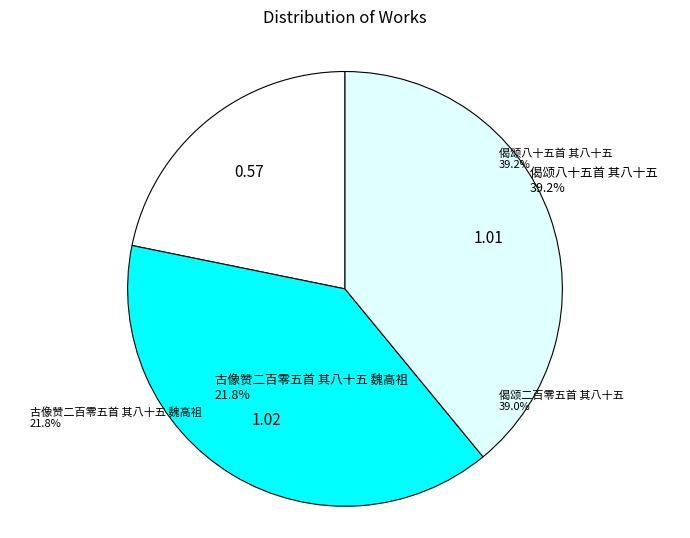

Approximately how many times larger is the value at 偈颂八十五首 其八十五 compared to 偈颂二百零五首 其八十五?

1.0